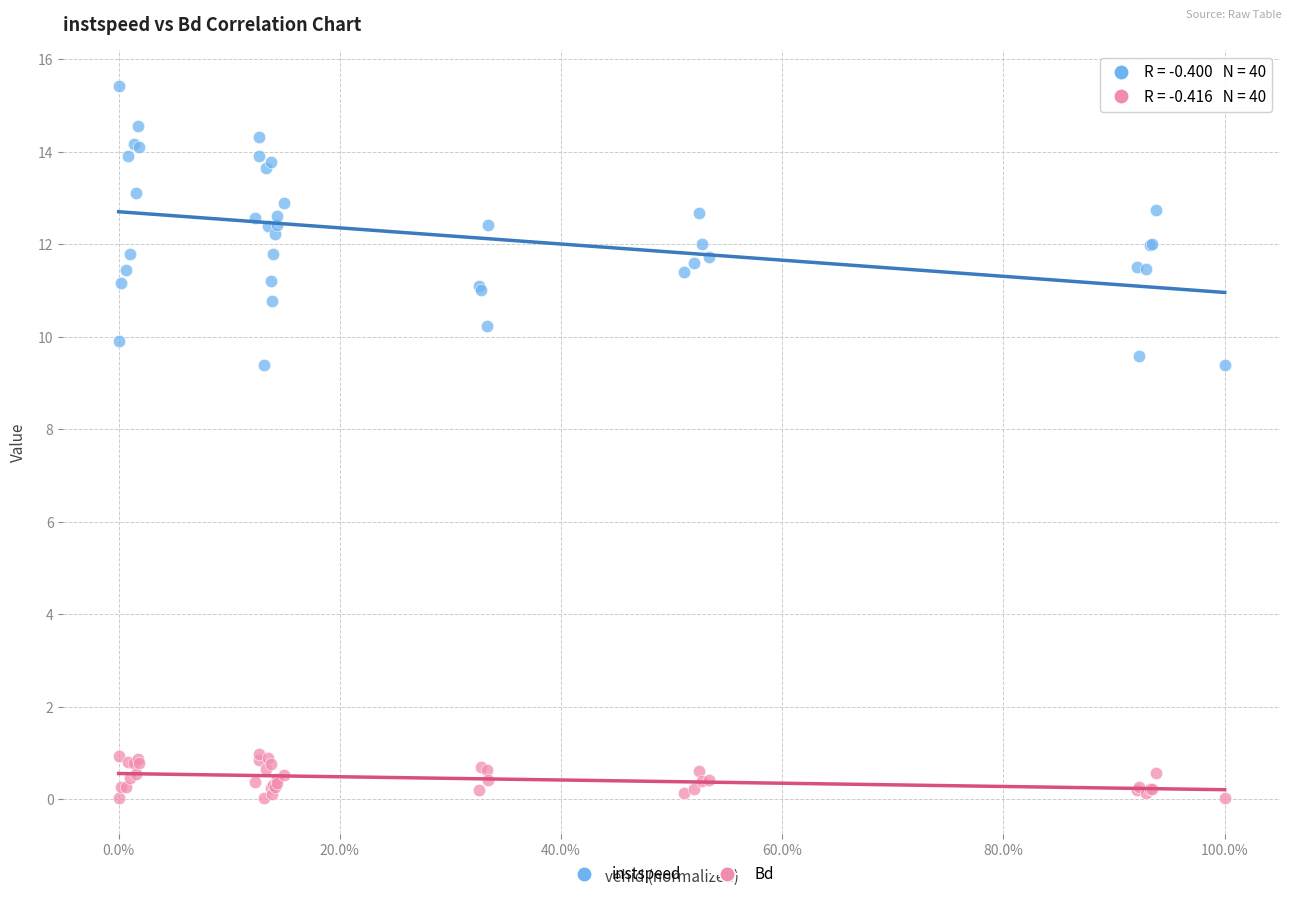

What are all the series names shown in the legend?

instspeed, Bd